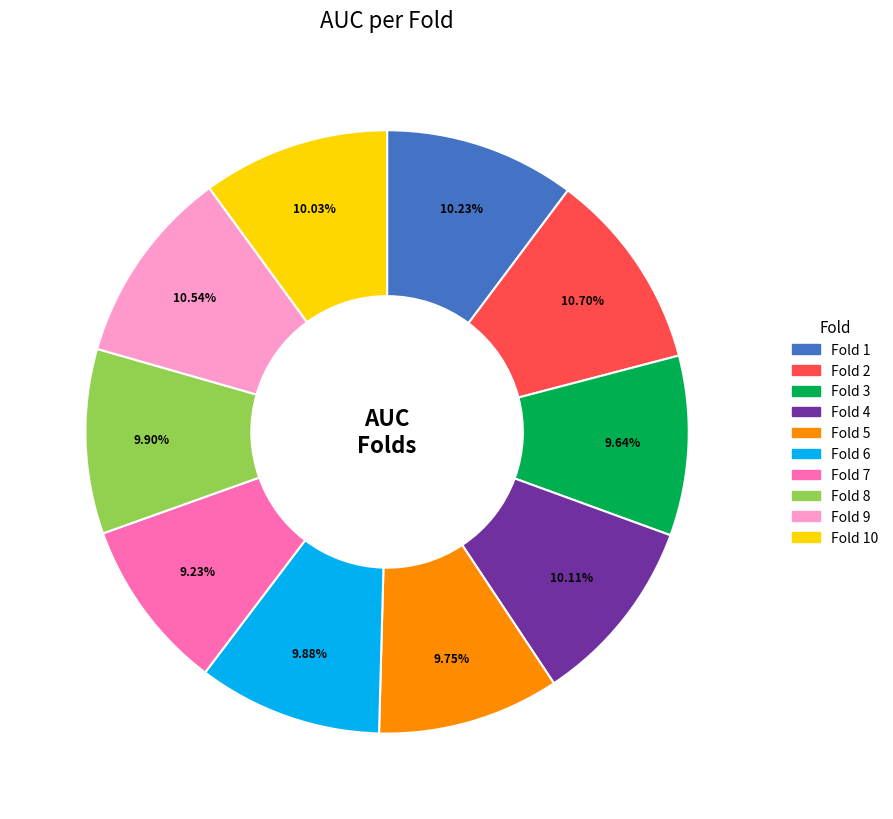

Is there any slice that represents more than half of the pie?

No